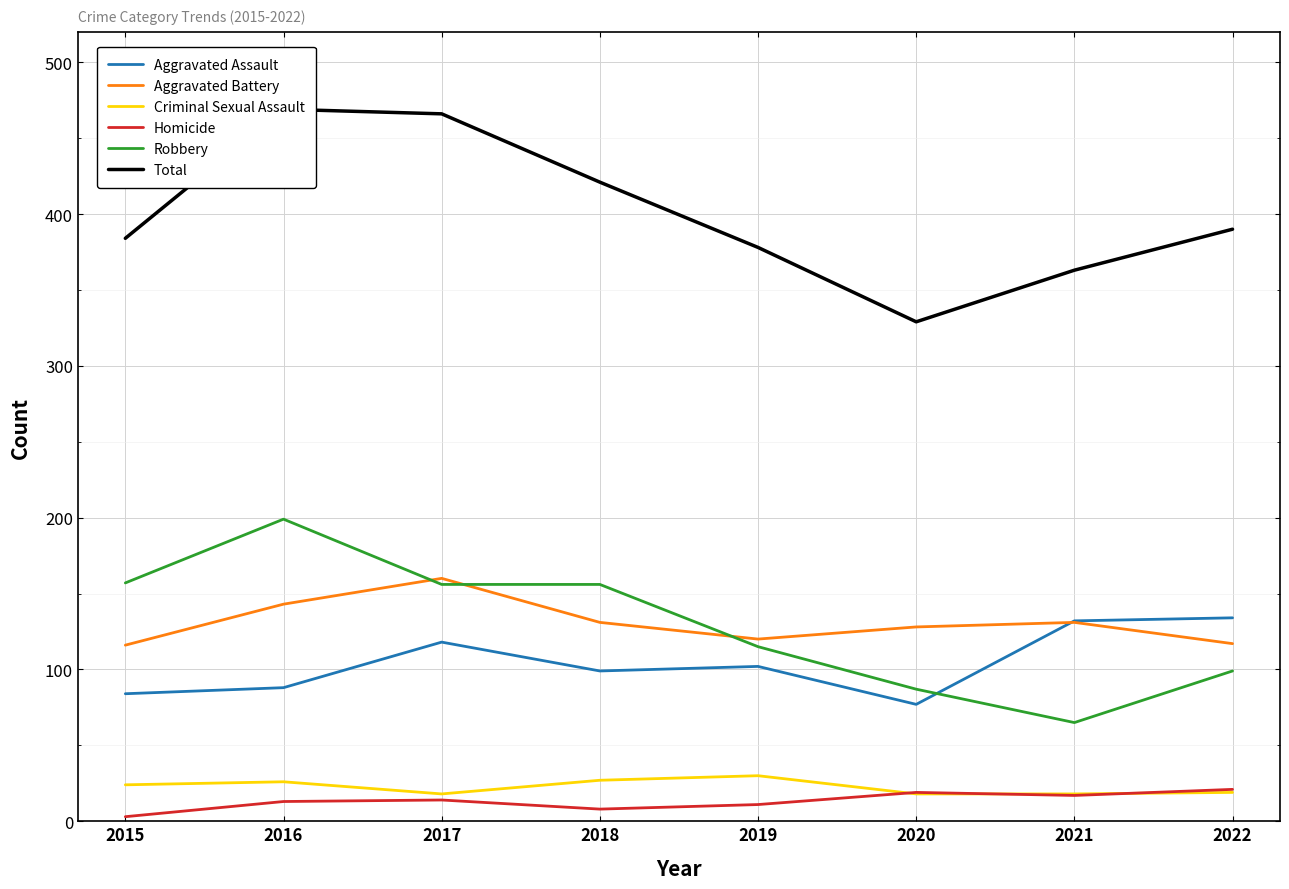

Reading left to right, transcribe all the data shown in this chart.

Aggravated Assault: 2015=84	2016=88	2017=118	2018=99	2019=102	2020=77	2021=132	2022=134
Aggravated Battery: 2015=116	2016=143	2017=160	2018=131	2019=120	2020=128	2021=131	2022=117
Criminal Sexual Assault: 2015=24	2016=26	2017=18	2018=27	2019=30	2020=18	2021=18	2022=19
Homicide: 2015=3	2016=13	2017=14	2018=8	2019=11	2020=19	2021=17	2022=21
Robbery: 2015=157	2016=199	2017=156	2018=156	2019=115	2020=87	2021=65	2022=99
Total: 2015=384	2016=469	2017=466	2018=421	2019=378	2020=329	2021=363	2022=390